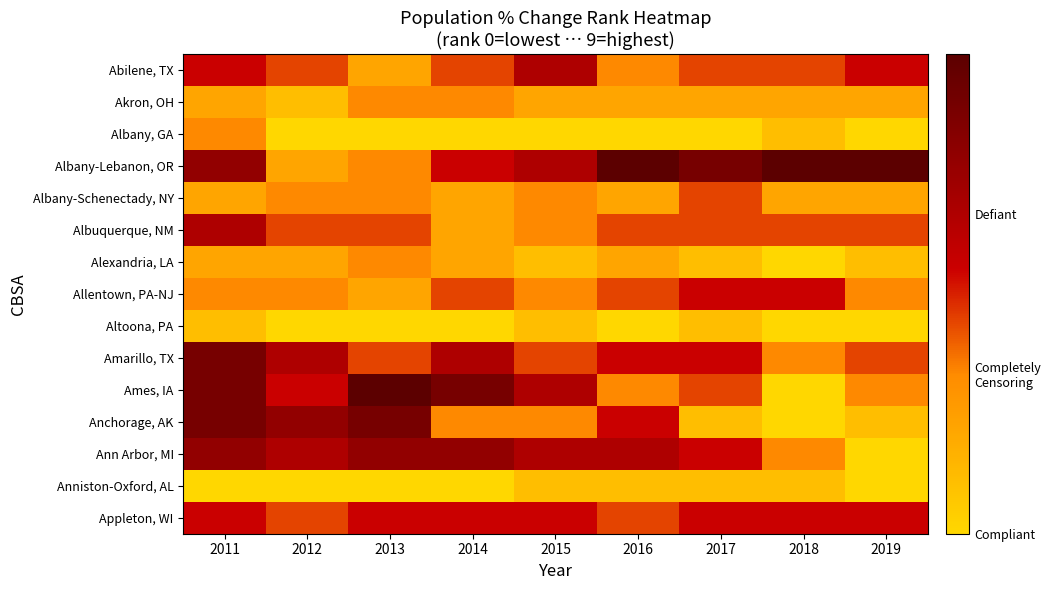

Between 2011 and 2017, which series saw the biggest shift?

Anchorage, AK